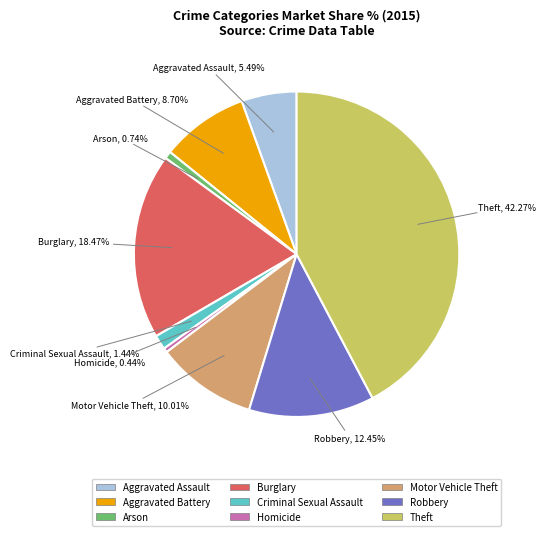

True or false: Arson accounts for 11% of the total.

False